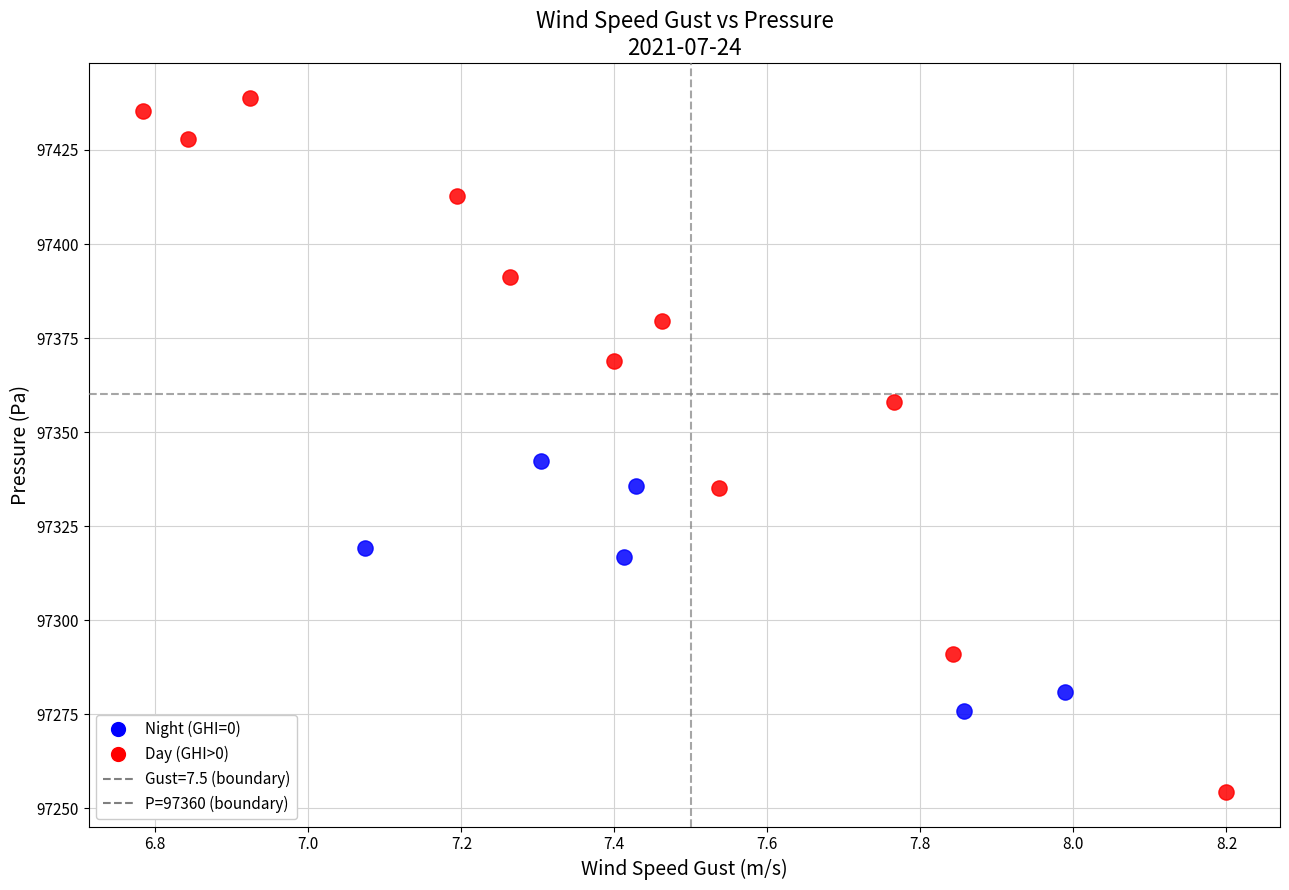

Which series has the largest Y range (max minus min)?

Day (GHI>0)